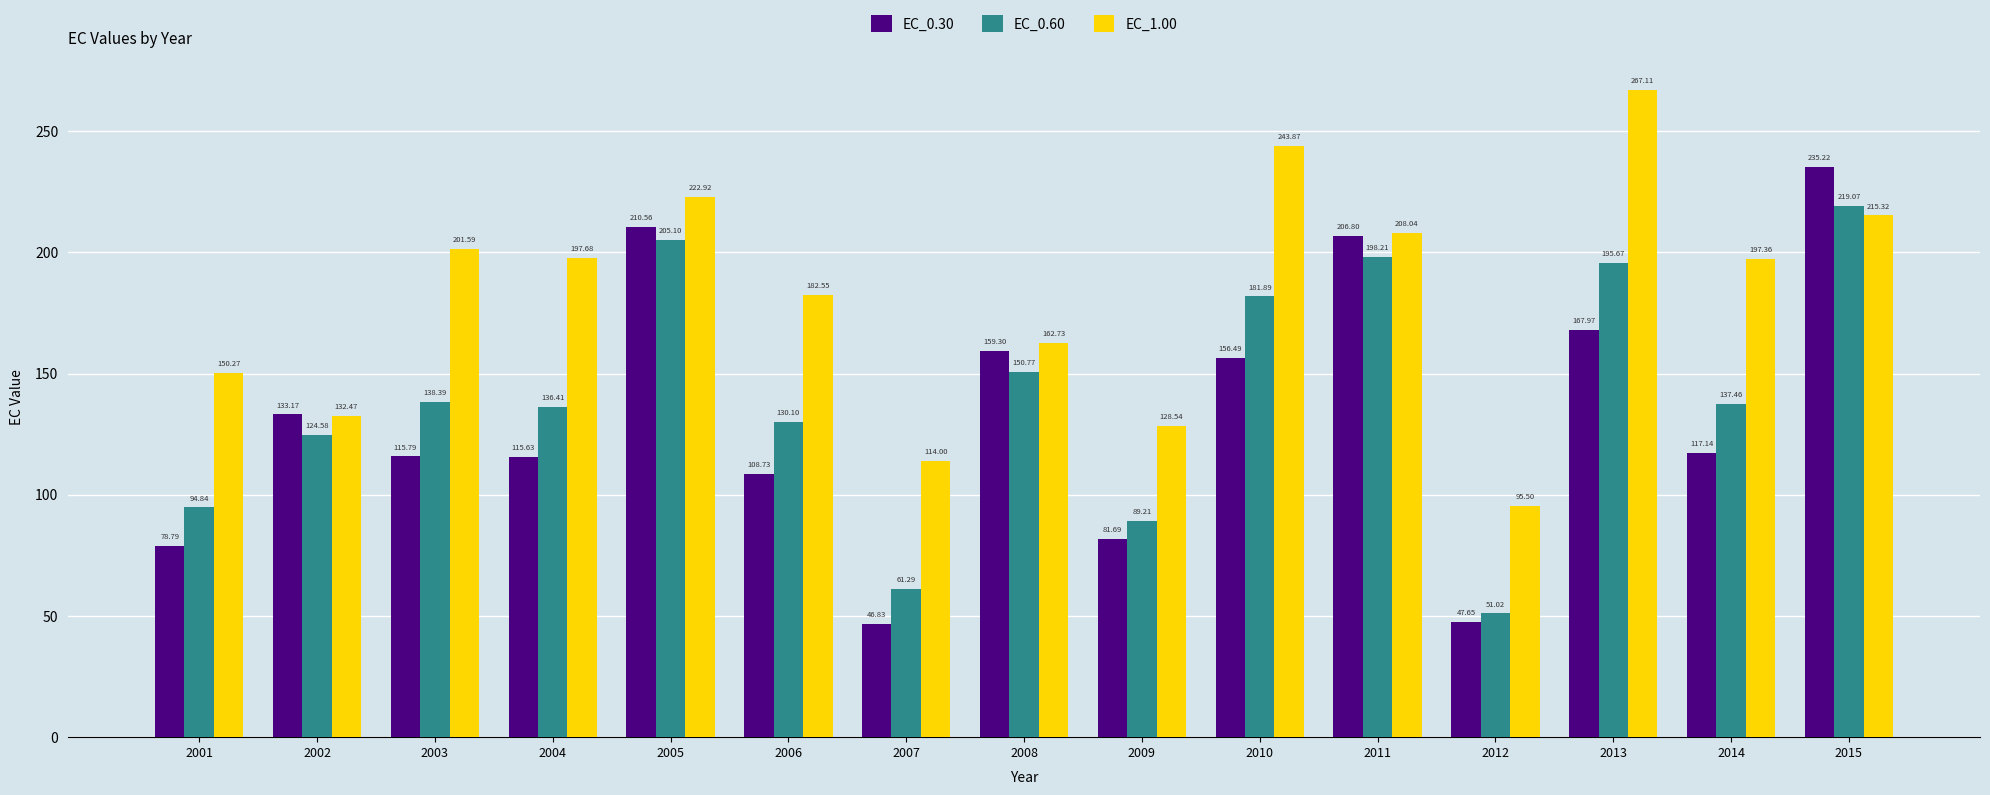

True or false: EC_1.00 has a value of 188.3 at 2002.

False